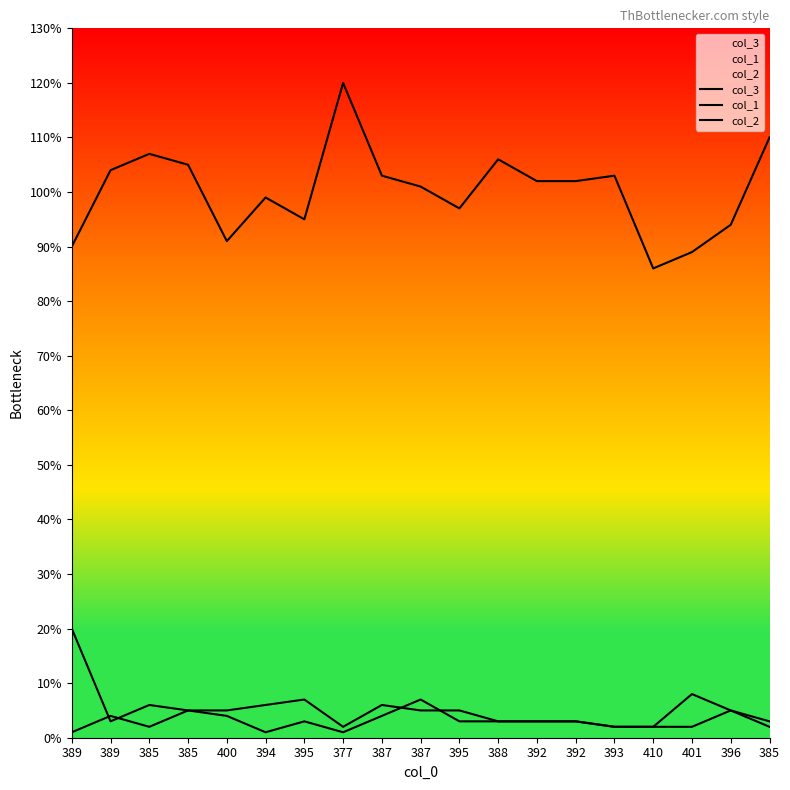

Which series has the largest total across all categories?

col_3